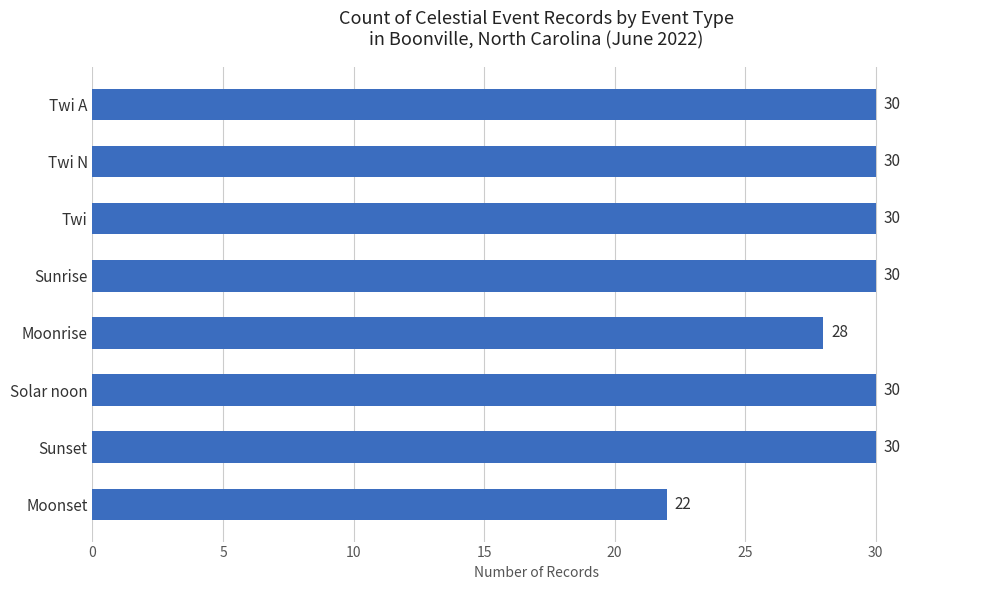

What is the change in value from Moonset to Solar noon?

+8